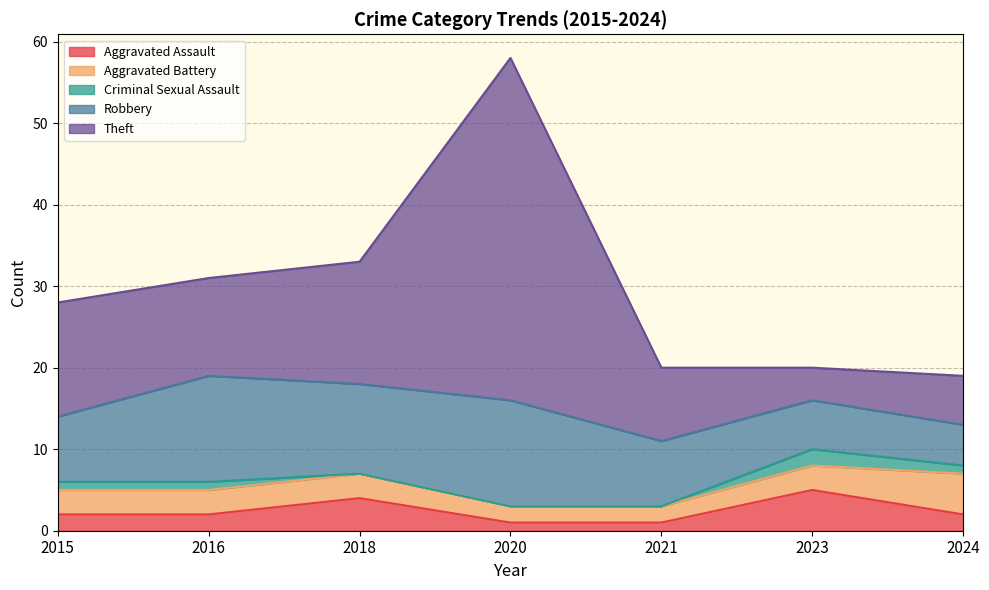

Which category has the highest value in the Aggravated Battery series?

2024